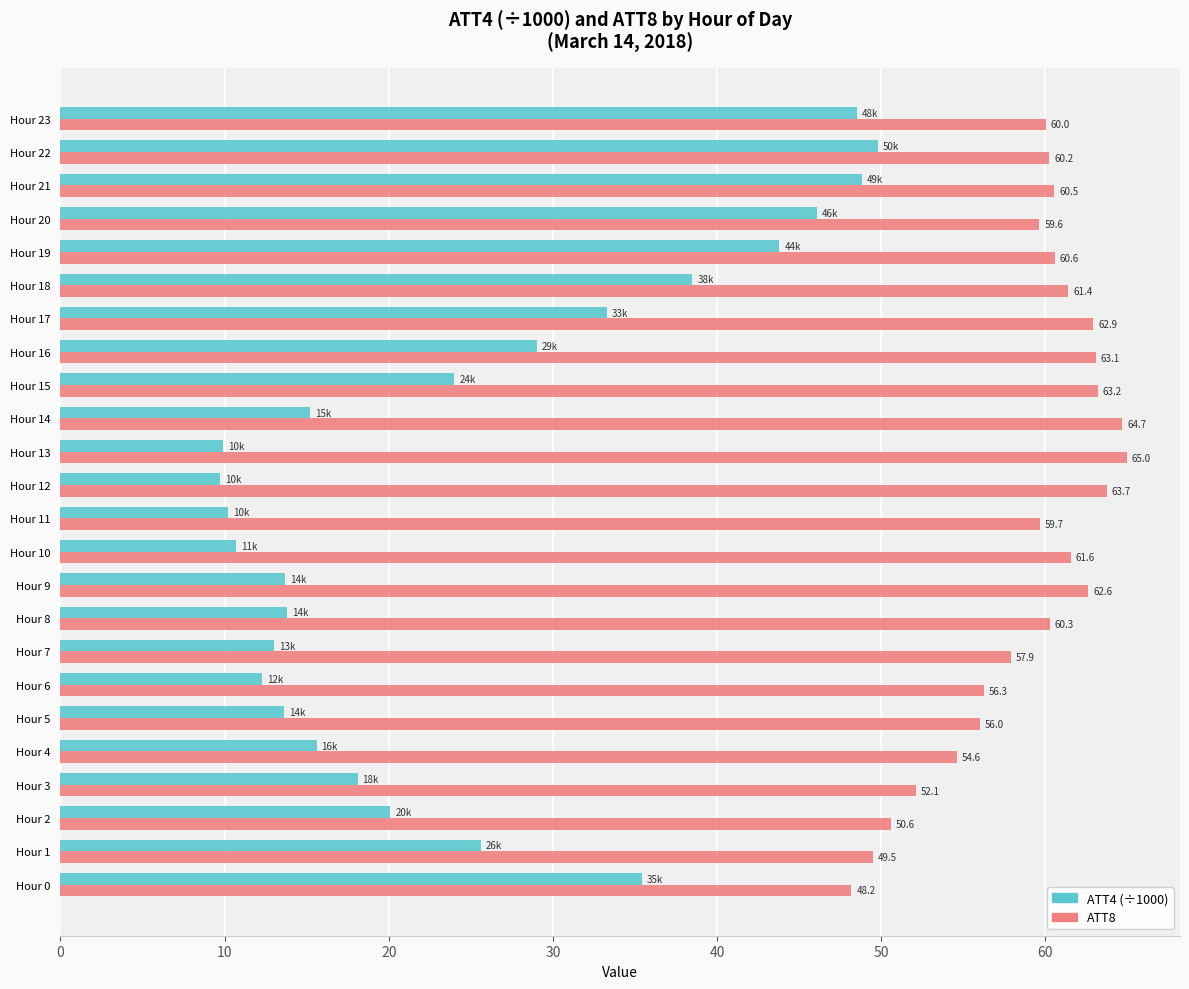

What is the total value across all series at Hour 15?

87.2